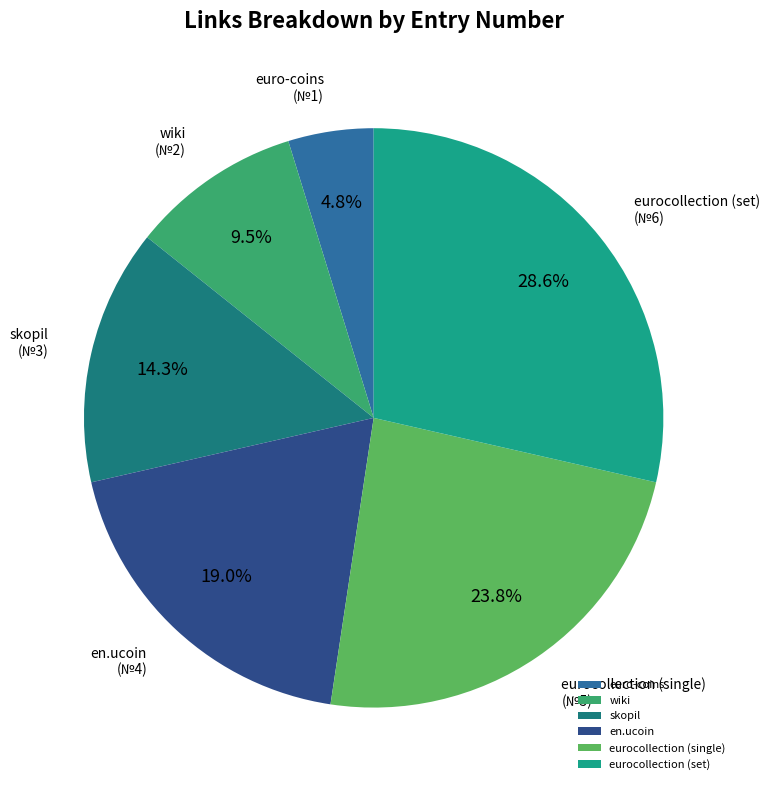

Approximately how many times larger is the value at eurocollection (single) compared to skopil?

1.7